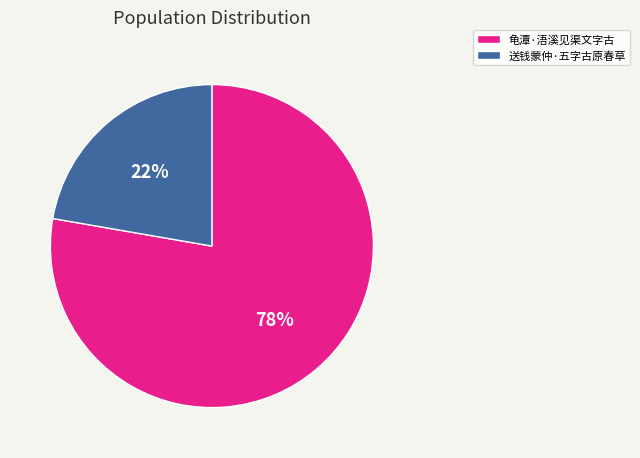

What is the largest slice in the pie chart?

龟潭·浯溪见渠文字古